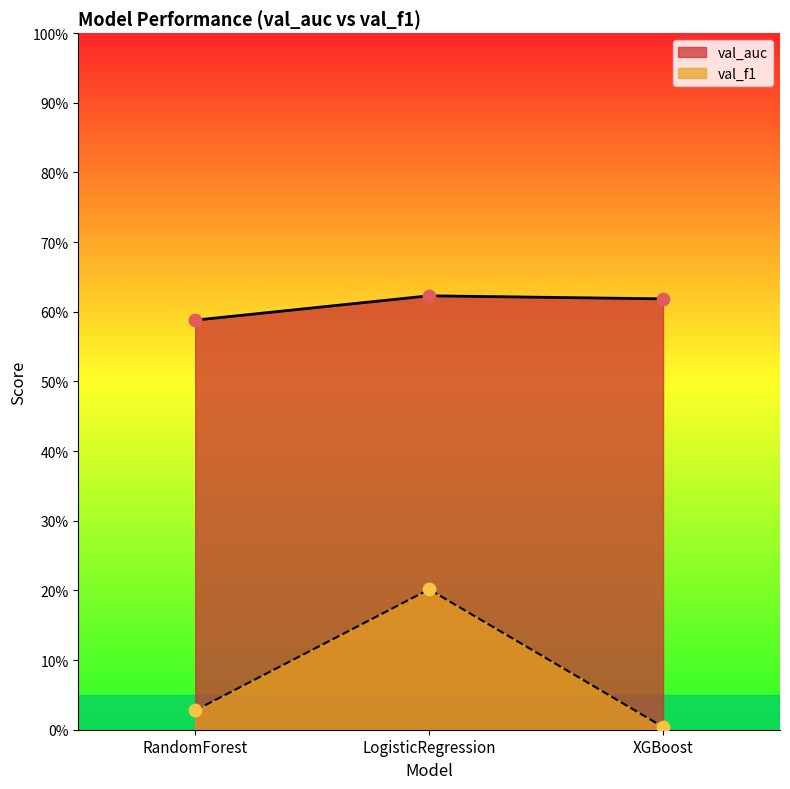

At how many categories does at least one series exceed 0?

3